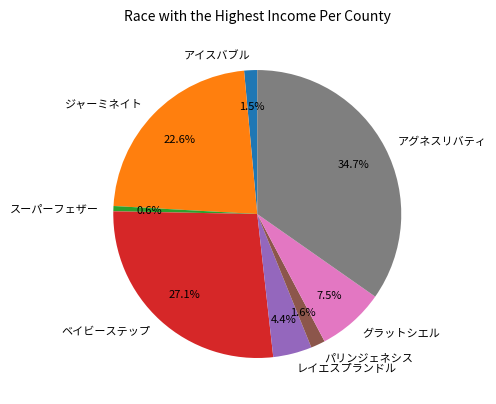

Combined, do グラットシエル and スーパーフェザー account for over 50%?

No